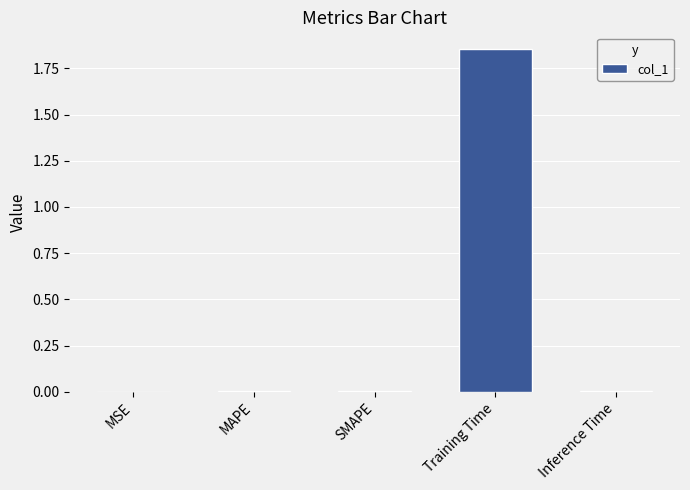

True or false: the data shows 0.0 at Inference Time.

True